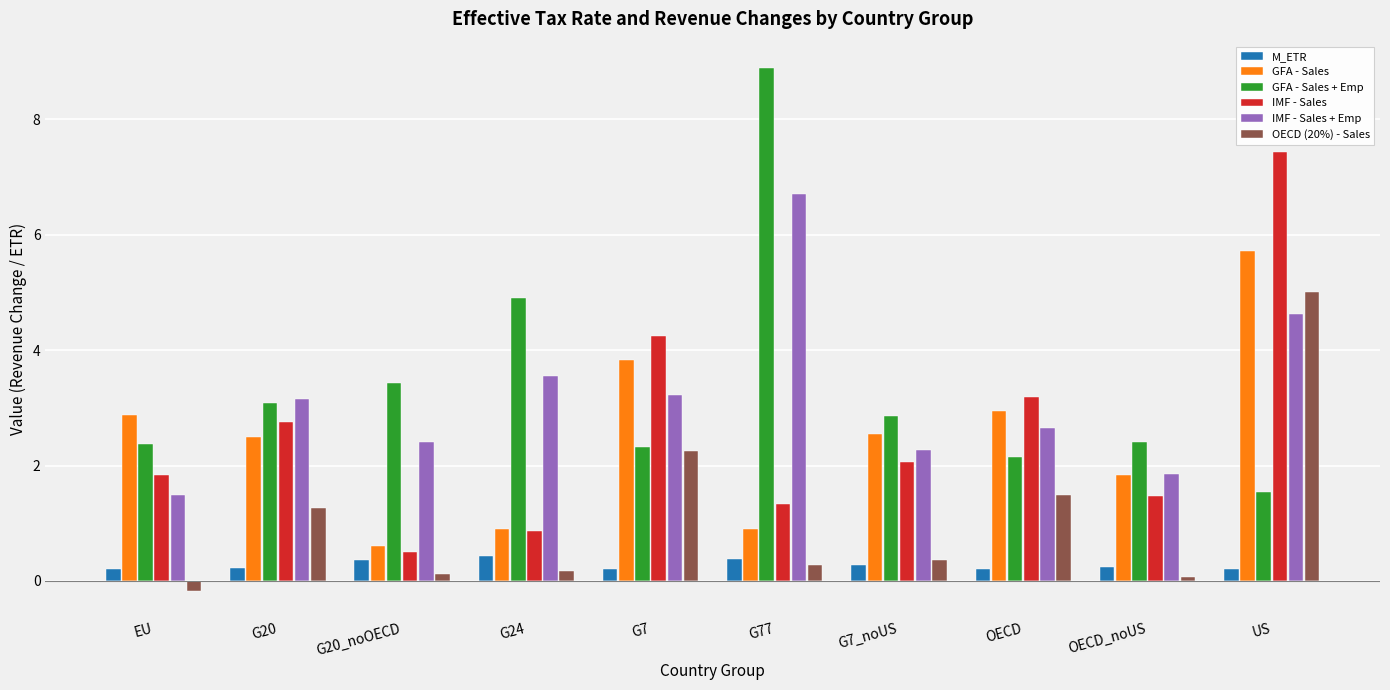

Which series has the largest total across all categories?

GFA - Sales + Emp